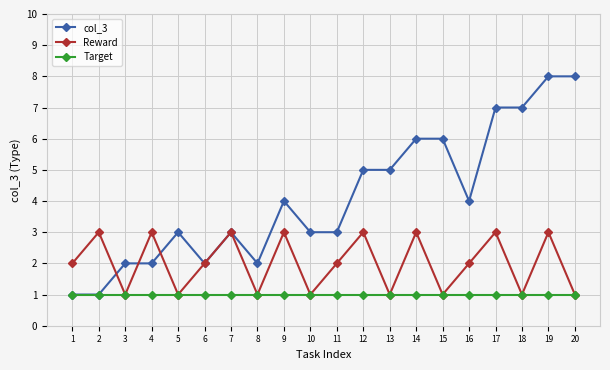

How many values in the col_3 series are below 4?

10